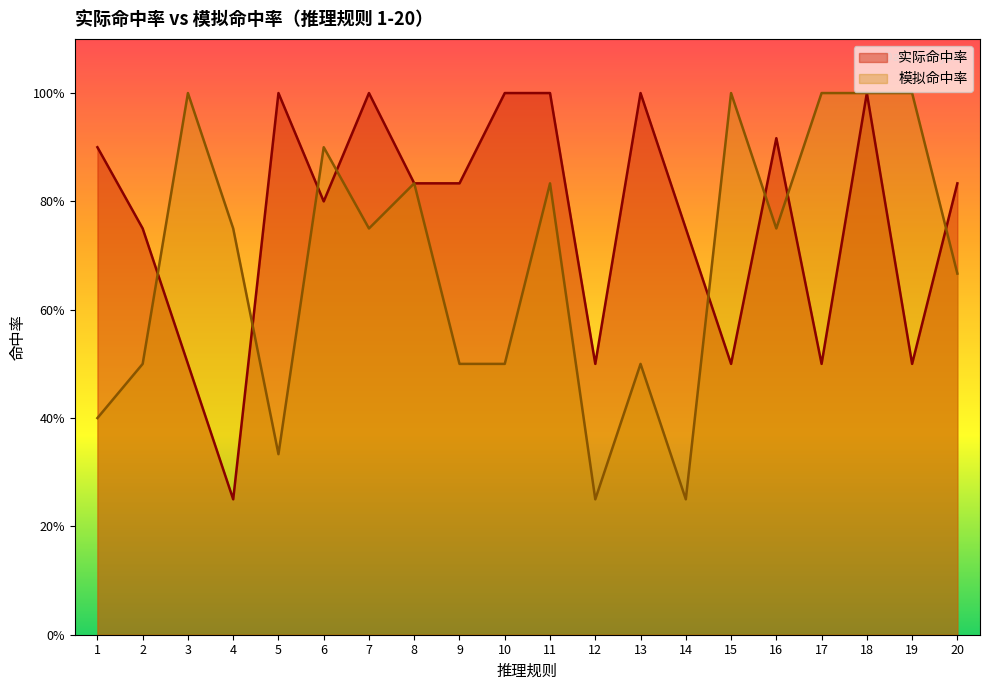

What is the greatest value displayed?

1.0